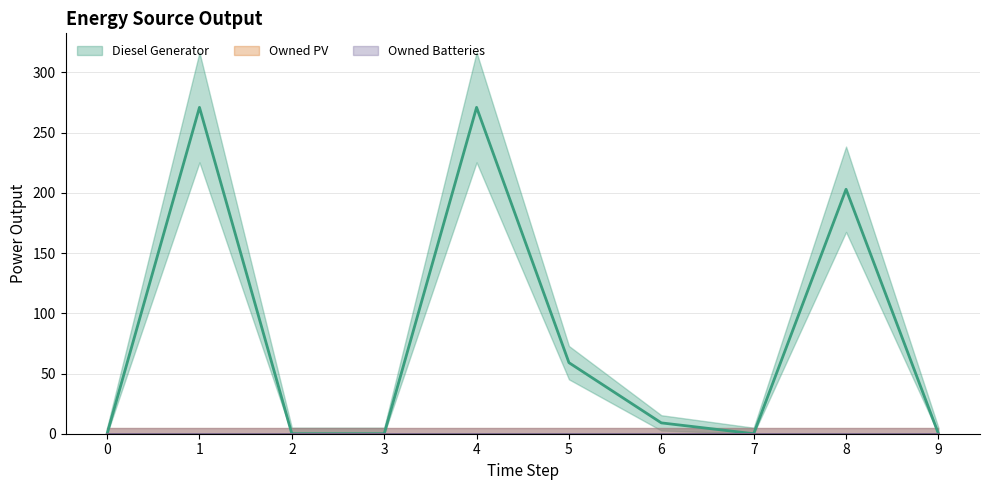

At 9, list the series in order from largest to smallest.

Diesel Generator, Owned PV, Owned Batteries